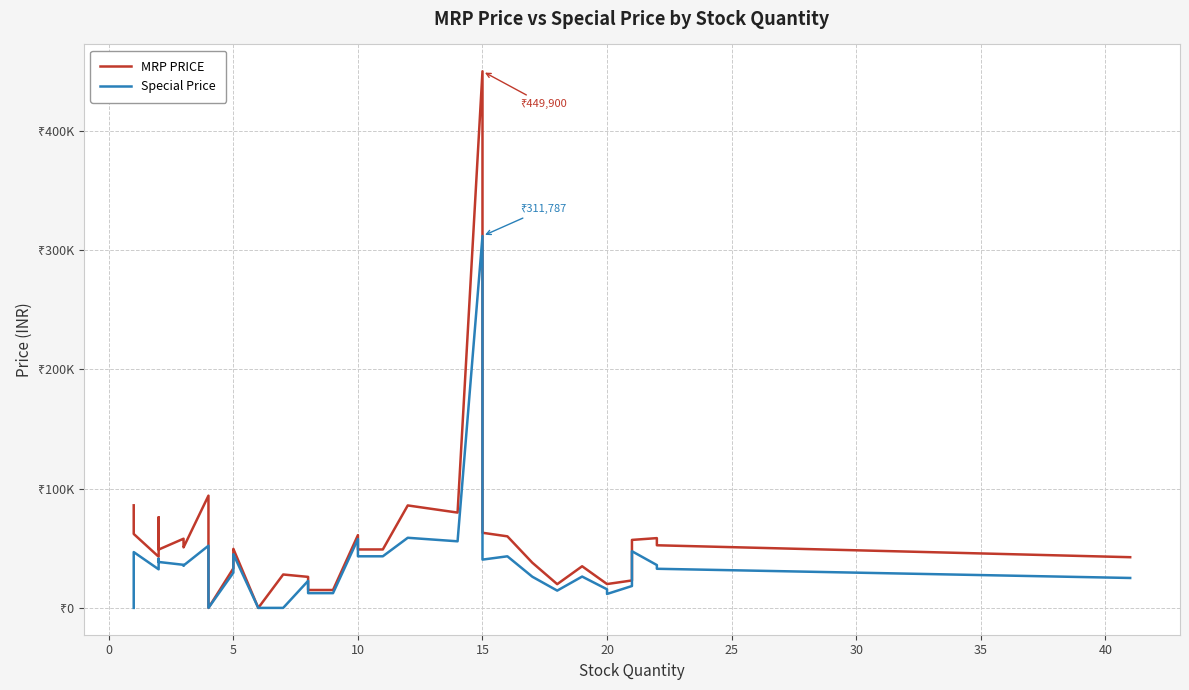

How many lines are shown in the chart?

2